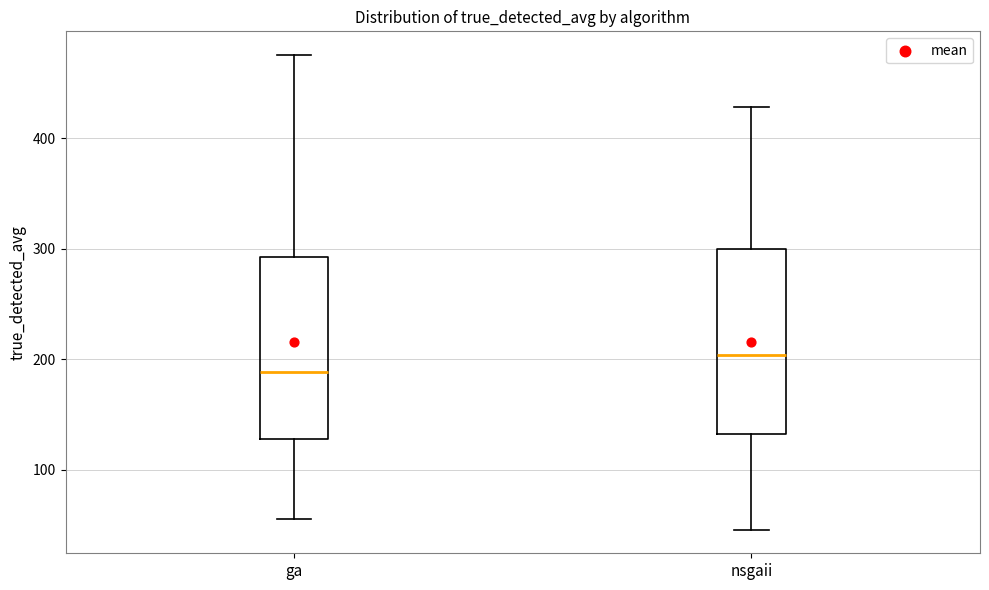

Reading left to right, transcribe this box plot: for each box, give where its median line is, the range the box spans, and where its two whiskers end, as read against the y-axis. The values are not printed on the chart, so give them approximately, as read against the axis.

ga: median 190, box 130 to 290, whiskers 60 to 480
nsgaii: median 200, box 130 to 300, whiskers 50 to 430